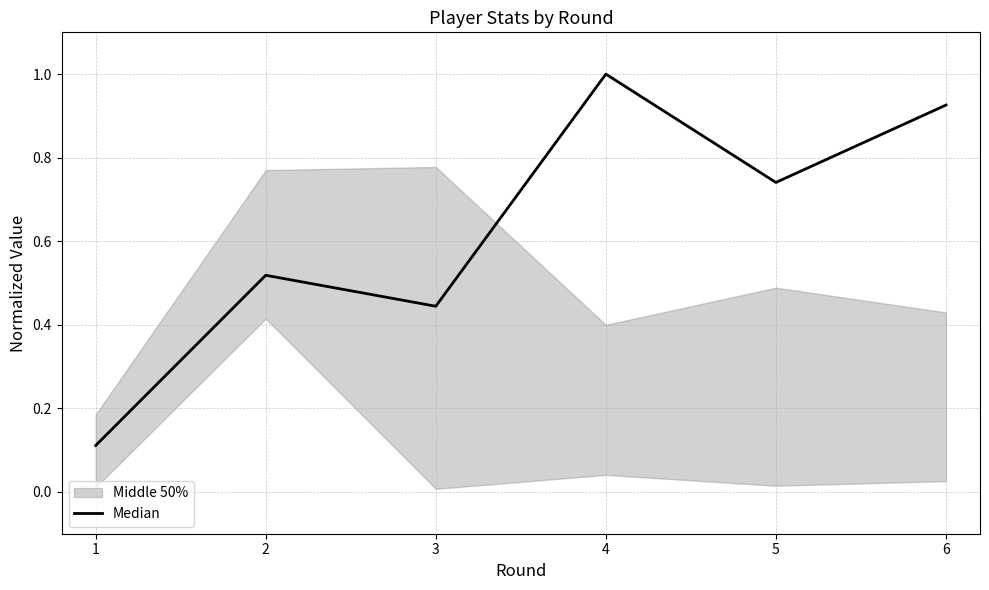

What is the highest value of the Median series?

1.0